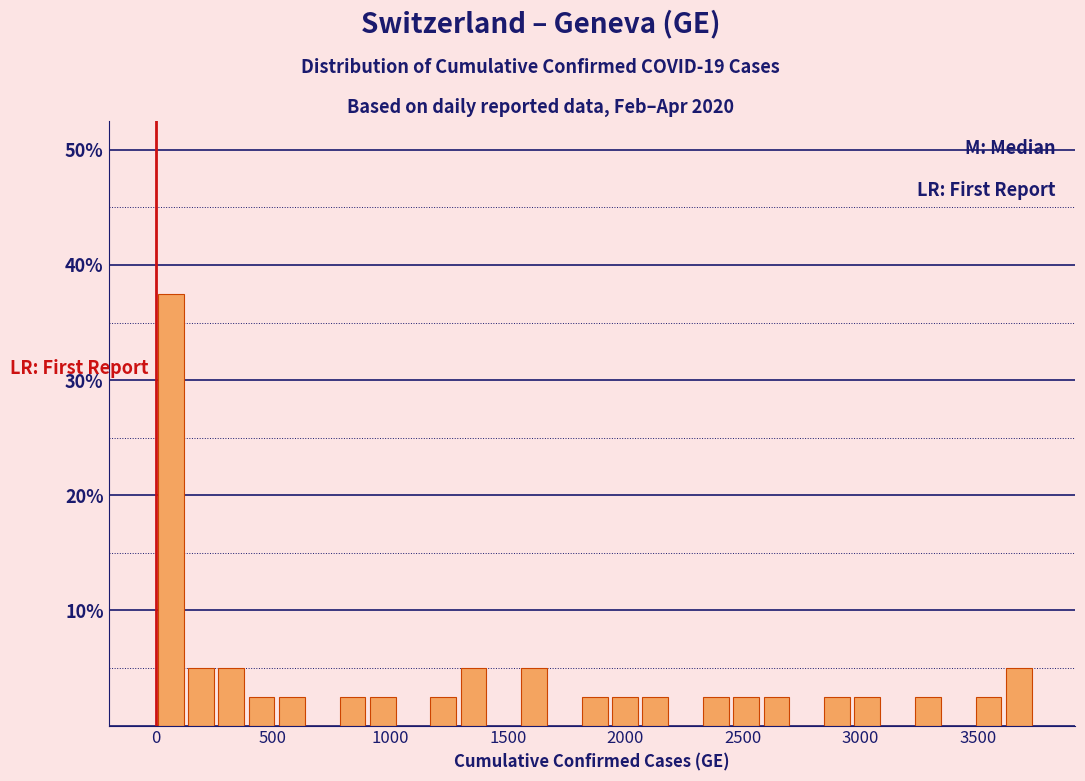

Read against the x-axis, roughly where is the centre of the tallest bar?

50